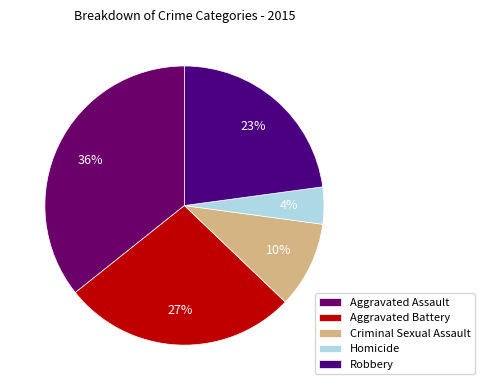

Approximately how many times larger is the value at Homicide compared to Criminal Sexual Assault?

0.4